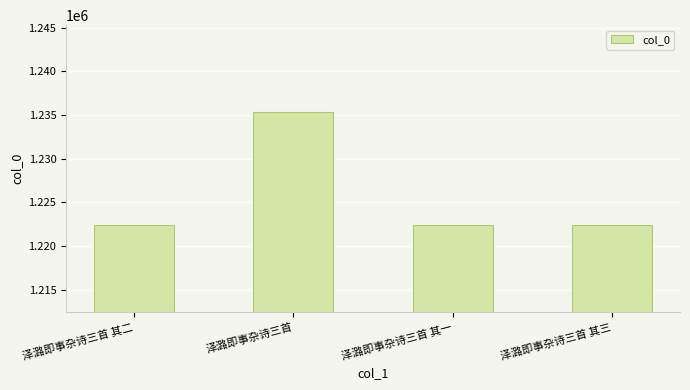

Where does the data first go above 1222448?

泽潞即事杂诗三首